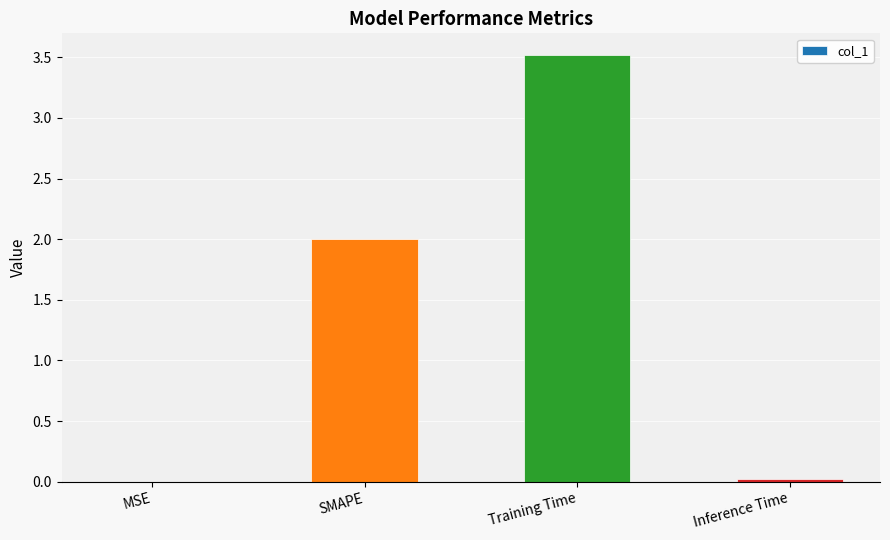

What is the sum of all values?

5.5